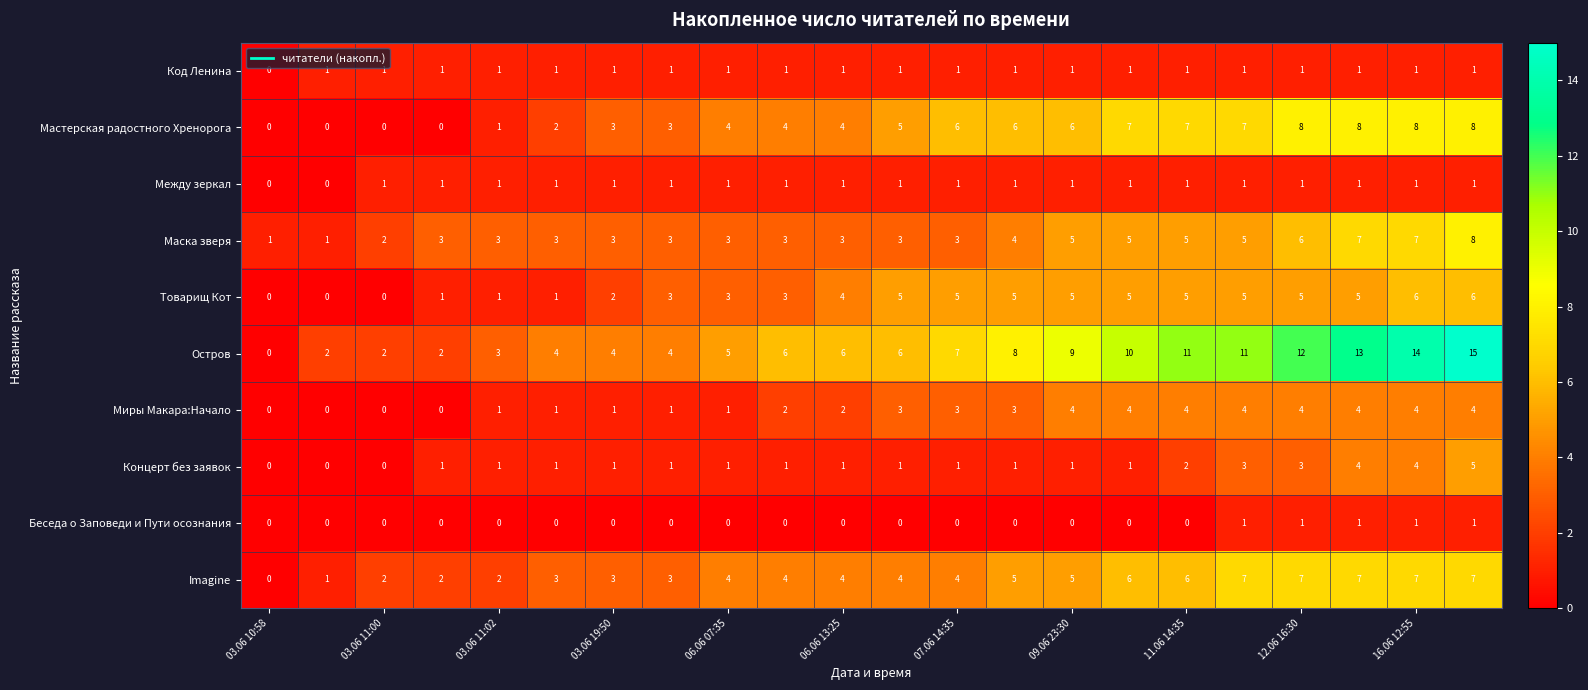

Count the Товарищ Кот values in the range 1 to 5.

17